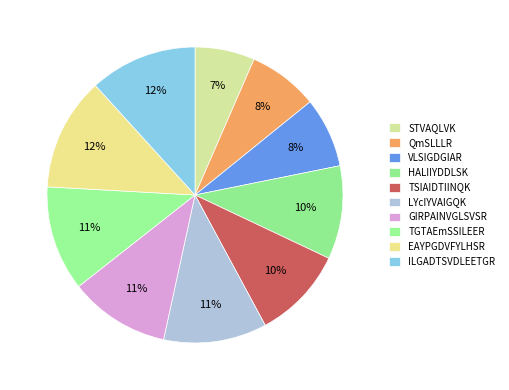

Count the number of slices in the pie.

10